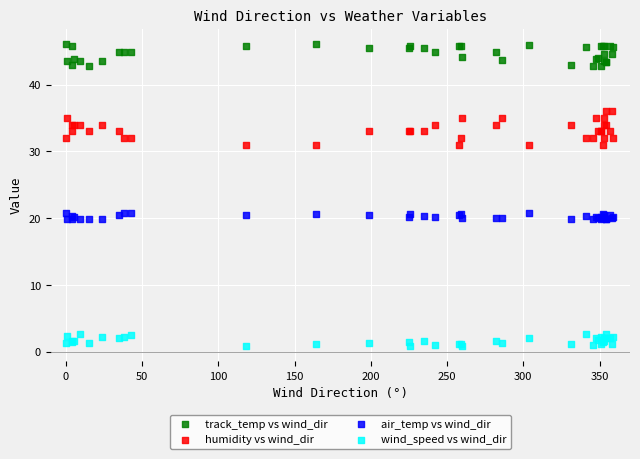

Which series reaches the maximum Y coordinate?

track_temp vs wind_dir